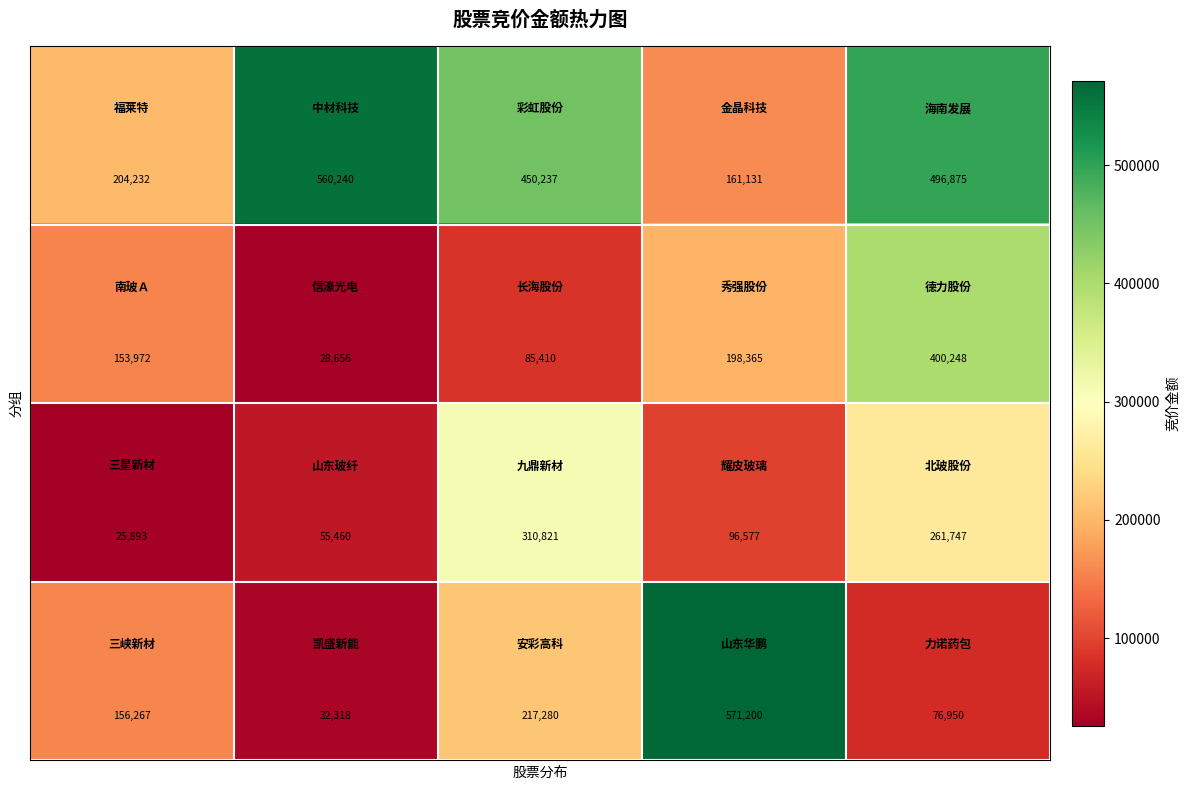

What is the smallest value displayed?

25893